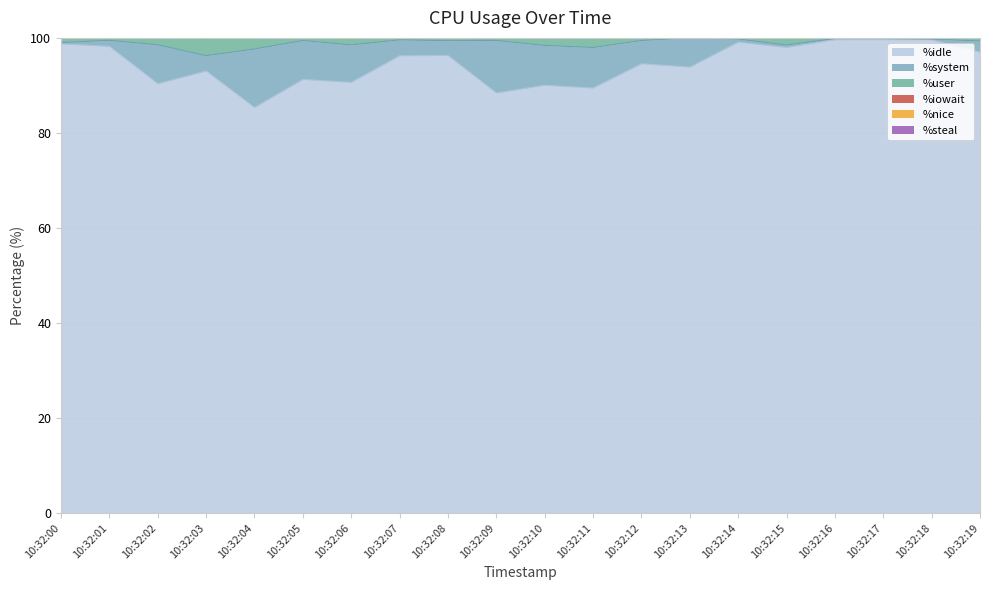

True or false: %user and %iowait cross at least once.

False